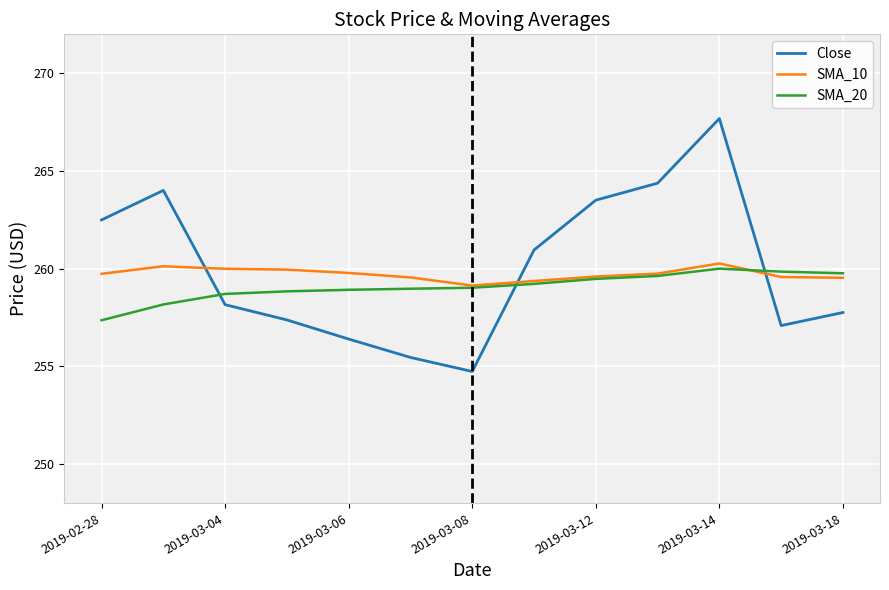

Which series has the widest spread of values?

Close